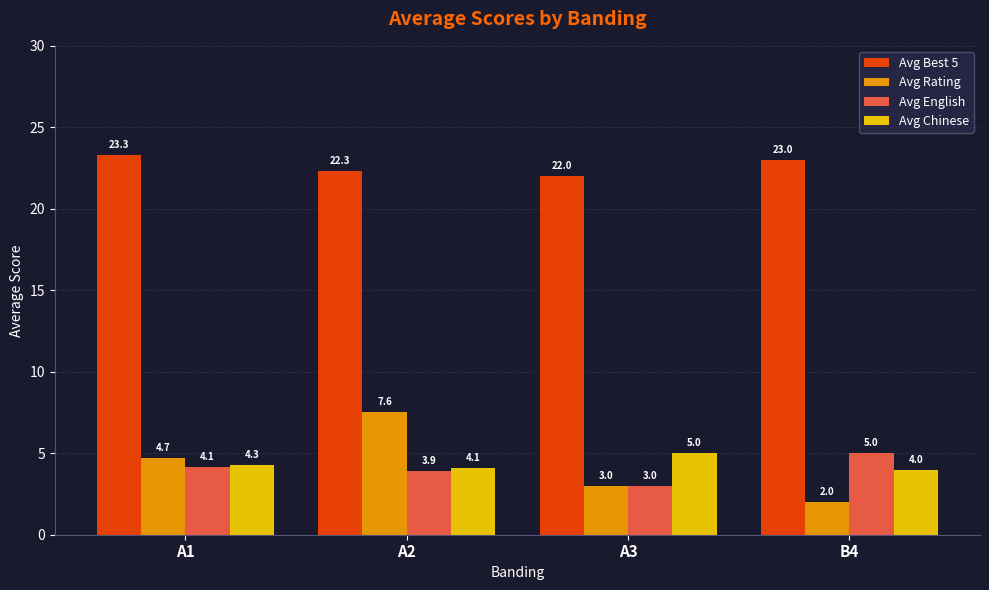

Which series has the largest total across all categories?

Avg Best 5